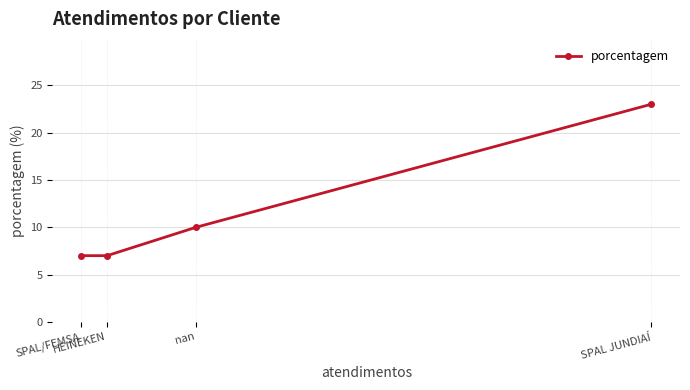

What is the smallest value displayed?

7